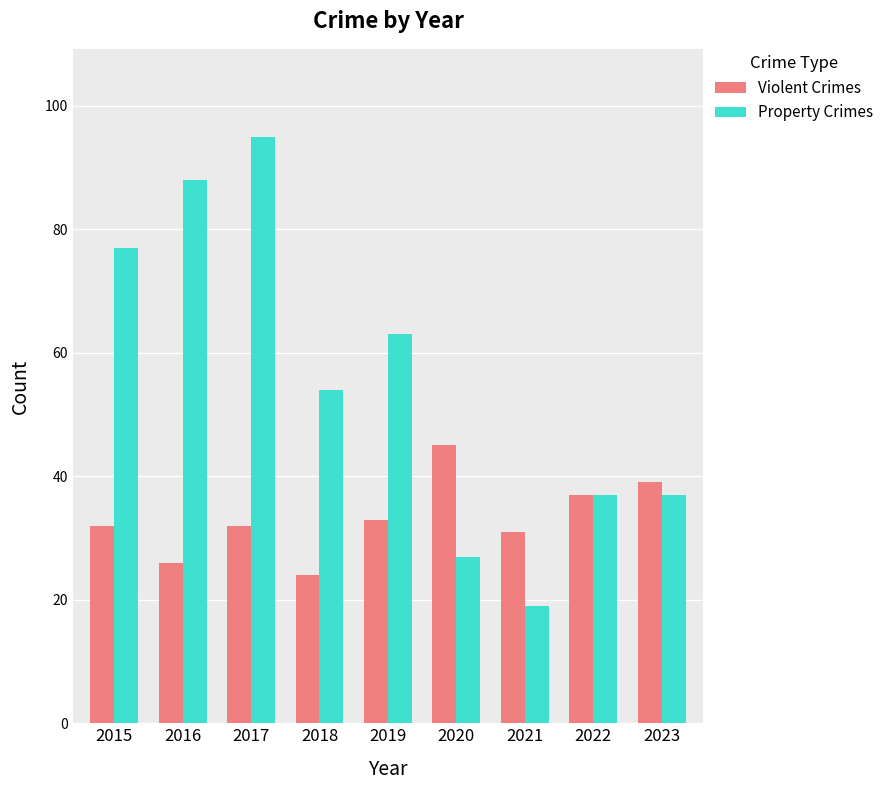

What is the highest value of the Violent Crimes series?

45